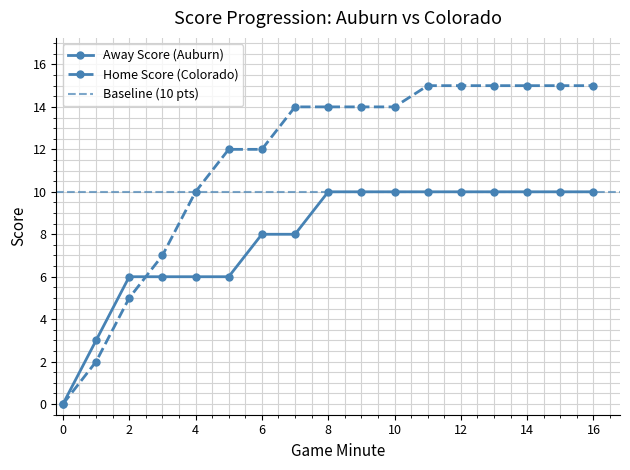

How many values in Home Score are above zero?

16